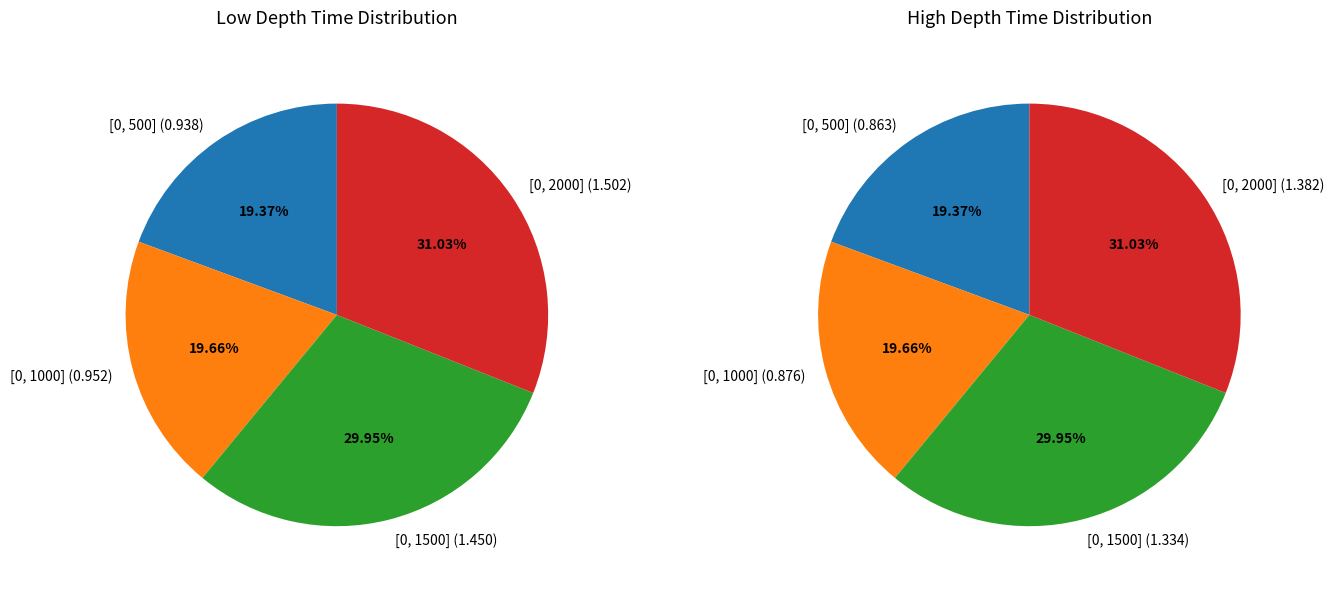

How many segments does this pie chart have?

4